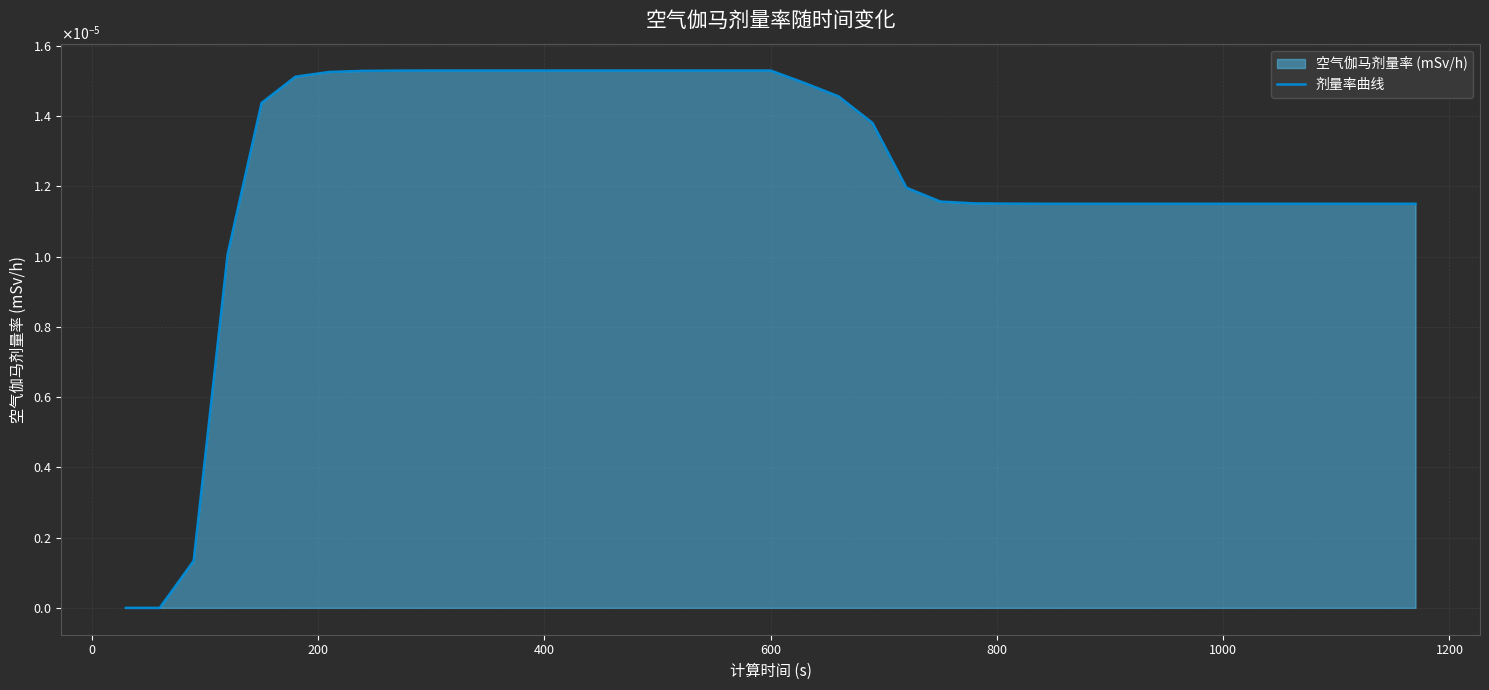

Does the chart display data point markers on the line(s)?

No